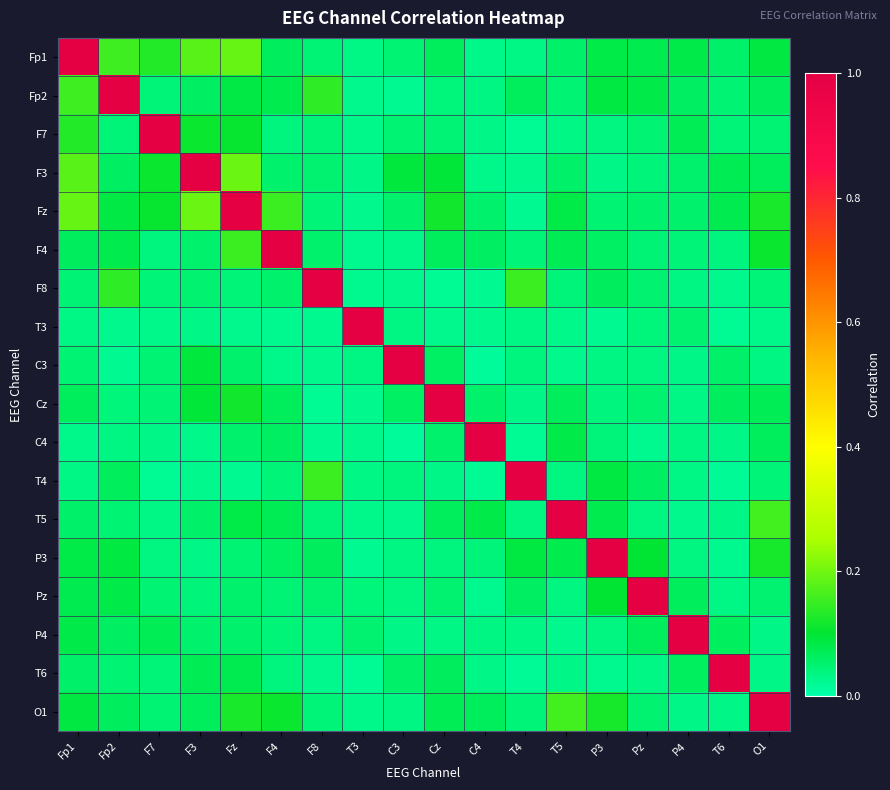

At which category does the chart reach its minimum across all series?

C4